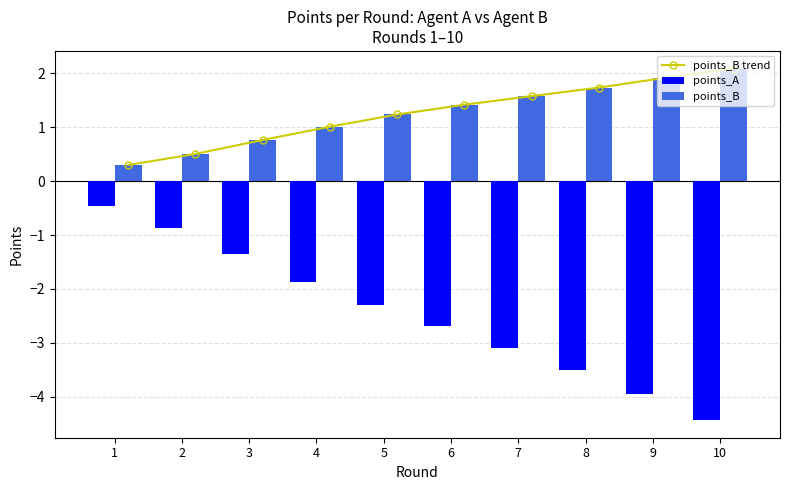

At how many categories does at least one series exceed -1?

10